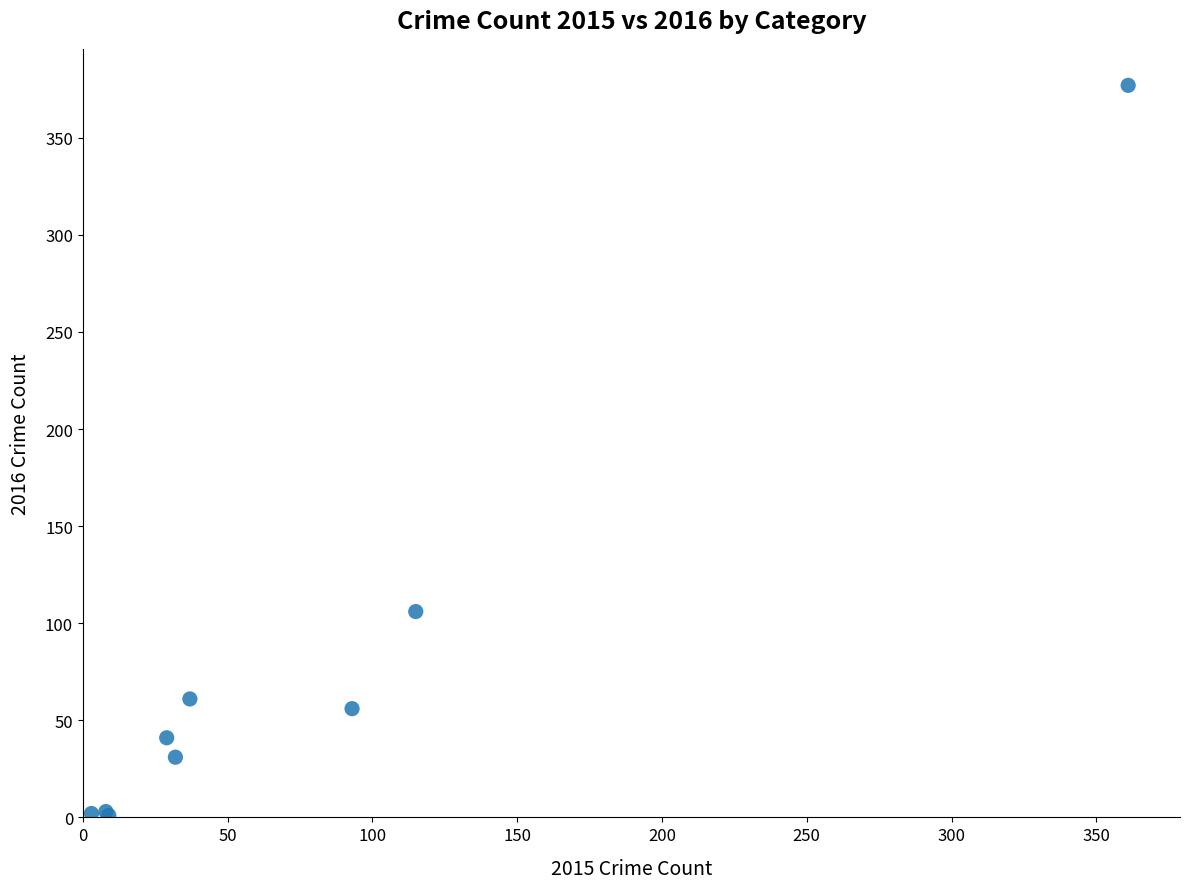

What Y value in the scatter plot is closest to 189?

106